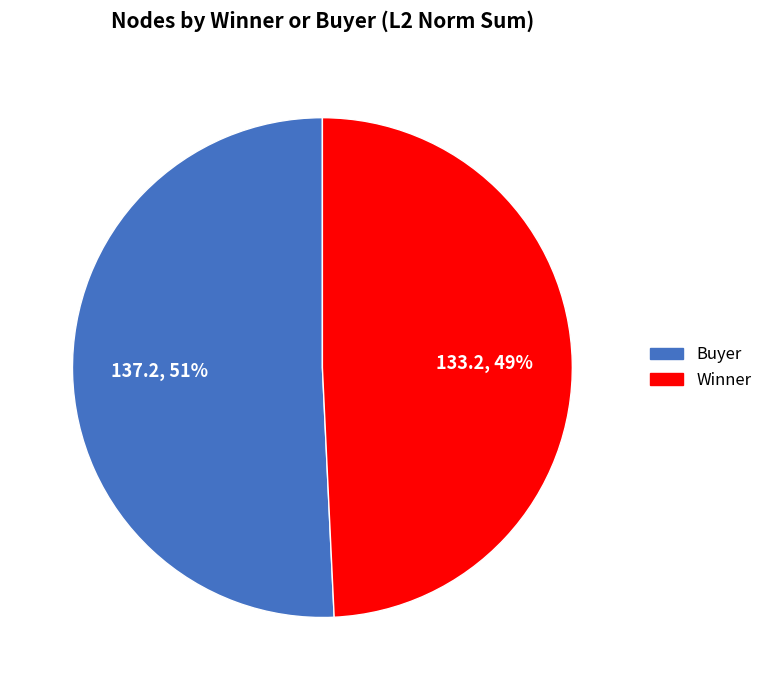

Does any single category account for the majority?

Yes